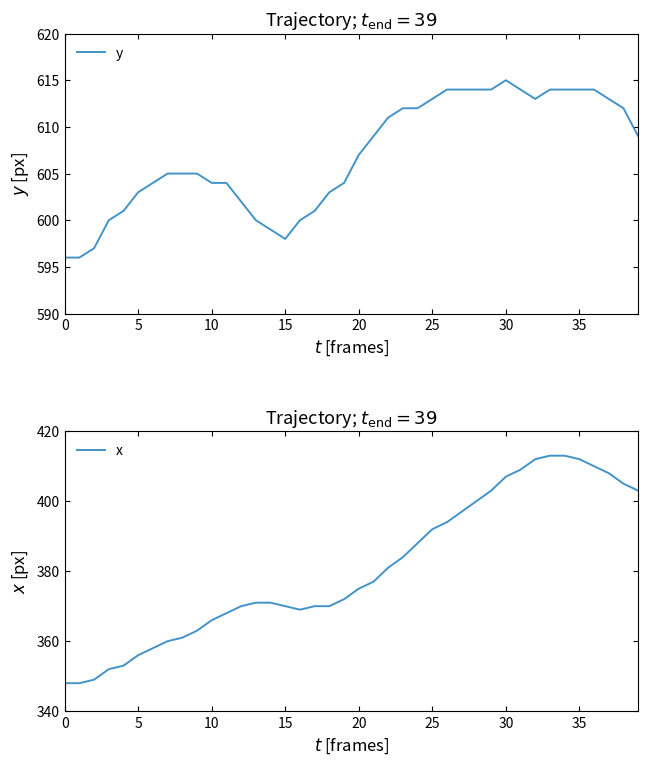

What is the value of the x point at the 10th from the left?

363